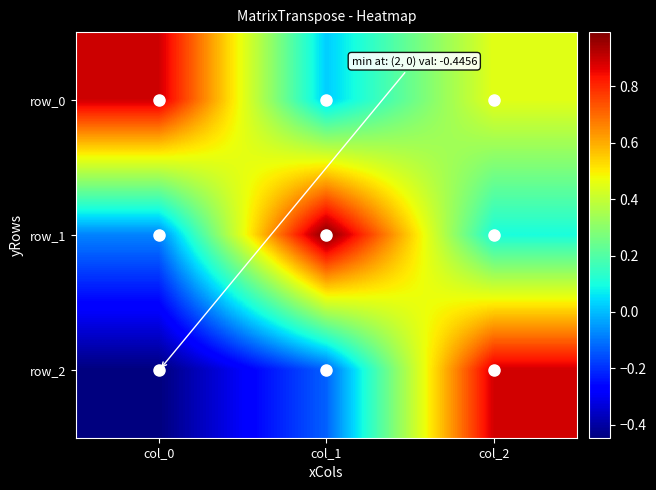

Which series has the largest total across all categories?

row_0